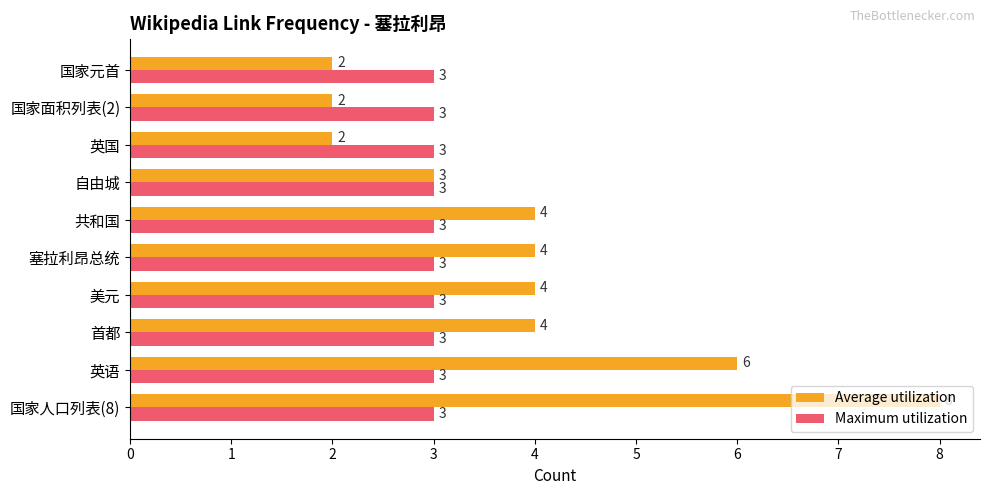

Rank the series by their maximum value, from highest to lowest.

Average utilization, Maximum utilization